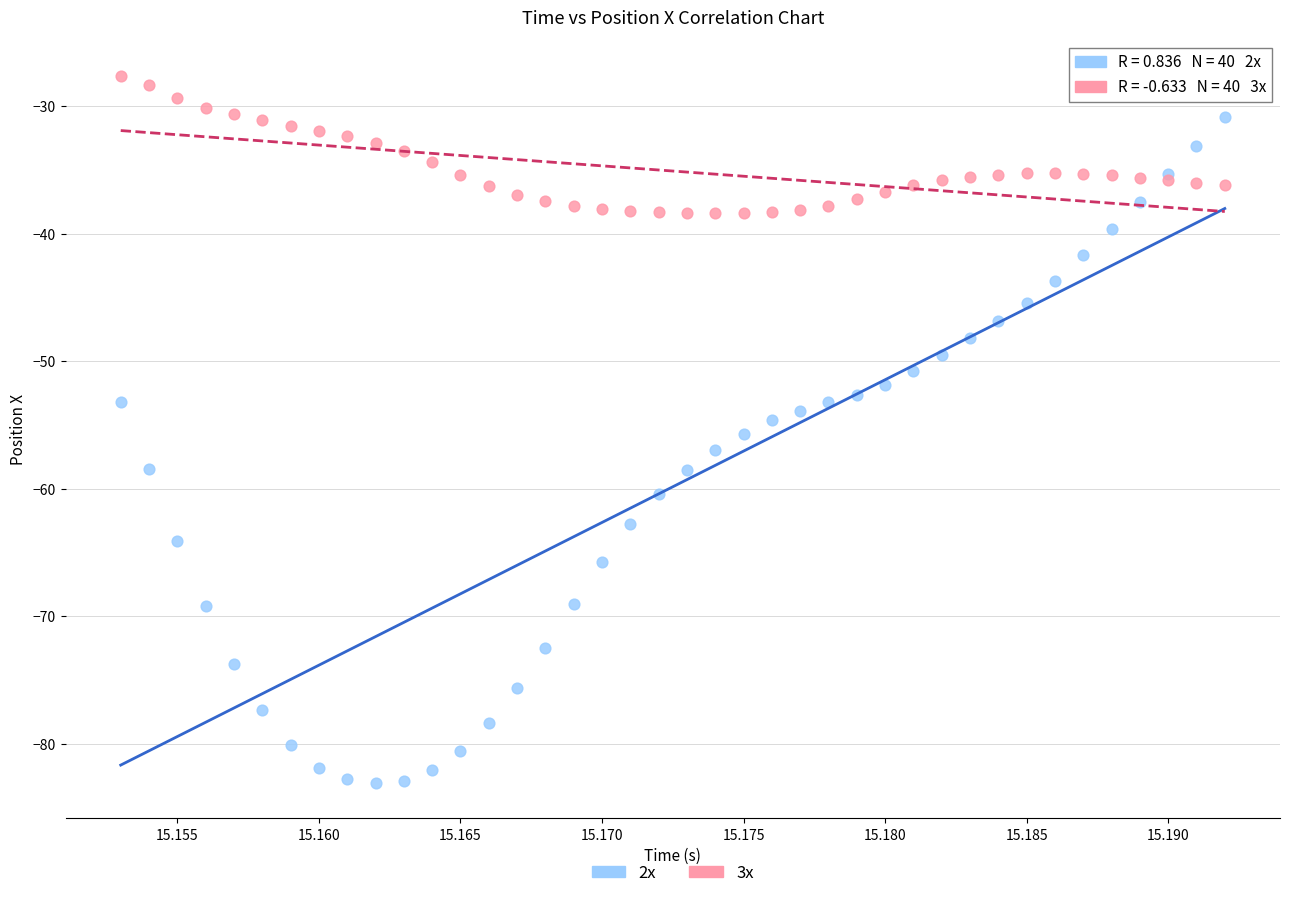

Which series reaches the minimum Y coordinate?

2x